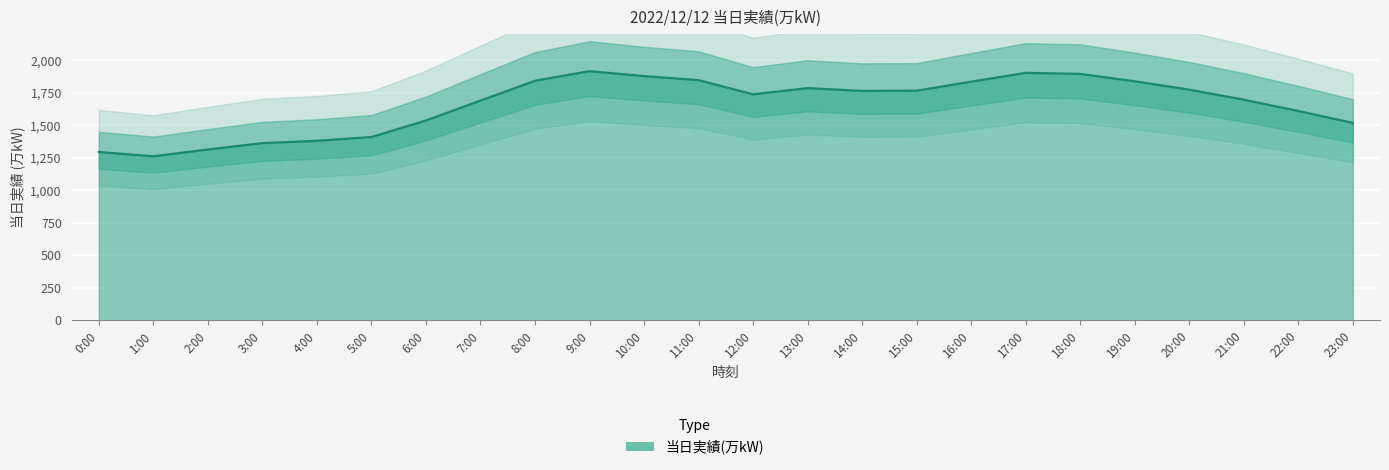

What is the value of the 12th point from the left?

1846